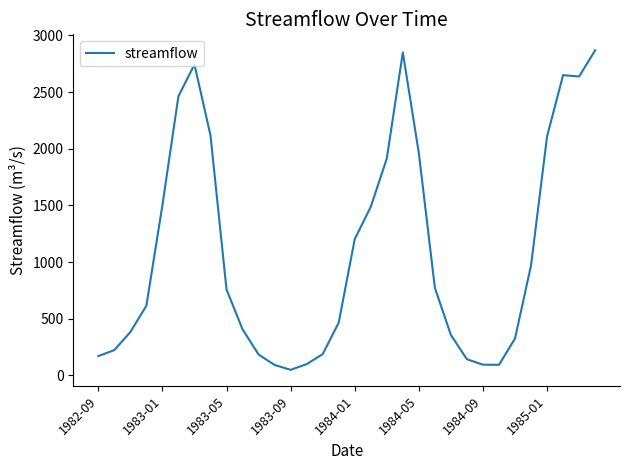

What is the maximum value shown in the chart?

2869.0